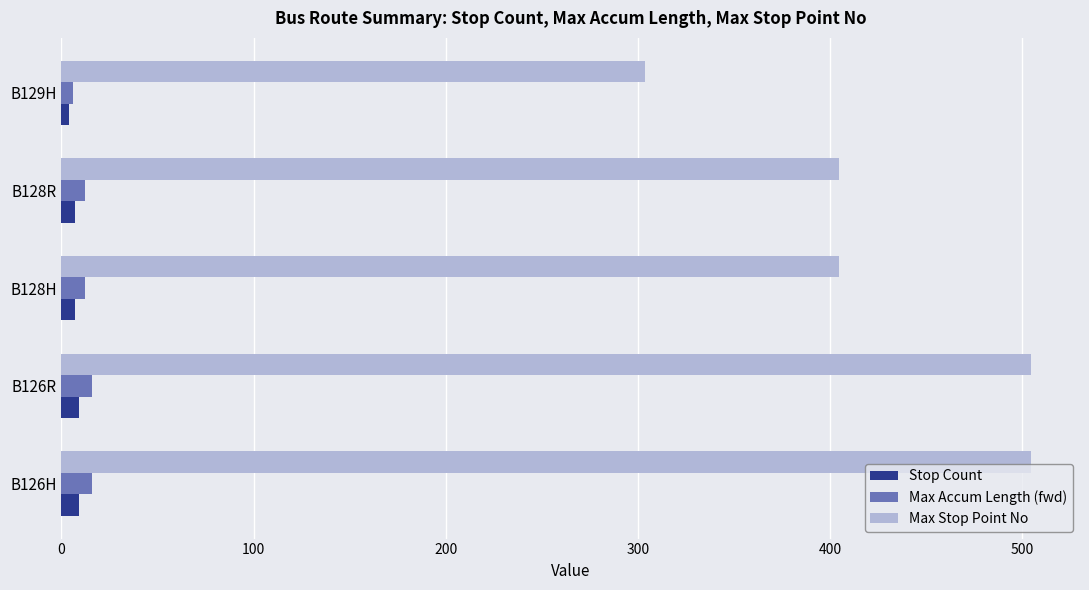

At how many categories does at least one series exceed 85?

5